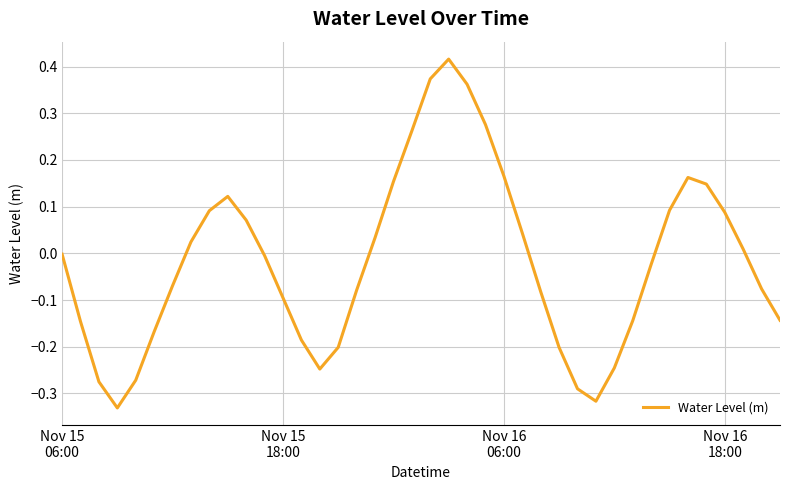

Does the chart display data point markers on the line(s)?

No